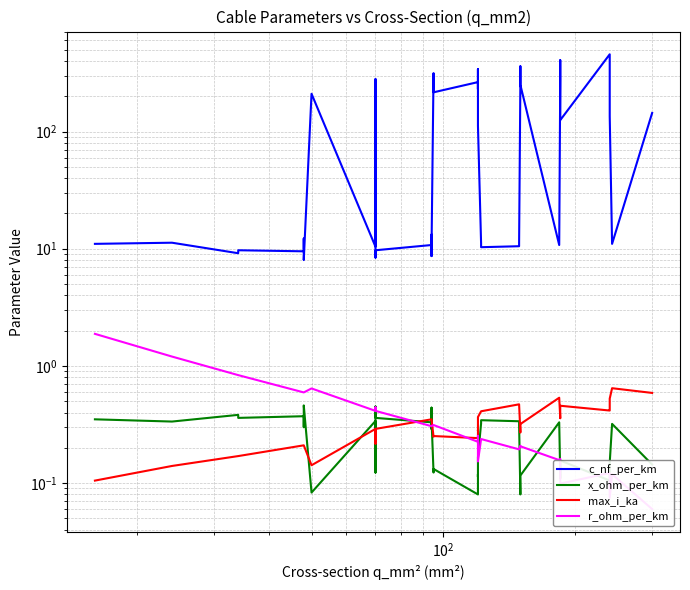

Reading right to left, what are all the values shown in this chart?

c_nf_per_km: 144.0	11.0	135.0	304.0	456.0	125.0	406.0	273.0	10.8	250.0	360.0	261.0	11.2	10.5	10.3	11.1	112.0	340.0	230.0	264.0	216.0	315.0	10.0	8.7	13.2	10.8	9.7	8.4	190.0	280.0	10.4	210.0	8.0	10.1	12.2	9.5	9.7	9.2	11.2	11.0
x_ohm_per_km: 0.1	0.3	0.1	0.1	0.1	0.2	0.1	0.1	0.3	0.1	0.1	0.1	0.3	0.3	0.3	0.3	0.2	0.1	0.1	0.1	0.1	0.1	0.3	0.4	0.3	0.3	0.4	0.5	0.1	0.1	0.3	0.1	0.5	0.3	0.3	0.4	0.4	0.4	0.3	0.3
max_i_ka: 0.6	0.6	0.5	0.4	0.4	0.5	0.4	0.4	0.5	0.3	0.3	0.3	0.5	0.5	0.4	0.4	0.4	0.3	0.3	0.2	0.3	0.2	0.3	0.3	0.3	0.3	0.3	0.3	0.2	0.2	0.3	0.1	0.2	0.2	0.2	0.2	0.2	0.2	0.1	0.1
r_ohm_per_km: 0.1	0.1	0.1	0.1	0.1	0.1	0.2	0.2	0.2	0.2	0.2	0.2	0.2	0.2	0.2	0.2	0.2	0.3	0.3	0.2	0.3	0.3	0.3	0.3	0.3	0.3	0.4	0.4	0.4	0.4	0.4	0.6	0.6	0.6	0.6	0.6	0.8	0.8	1.2	1.9